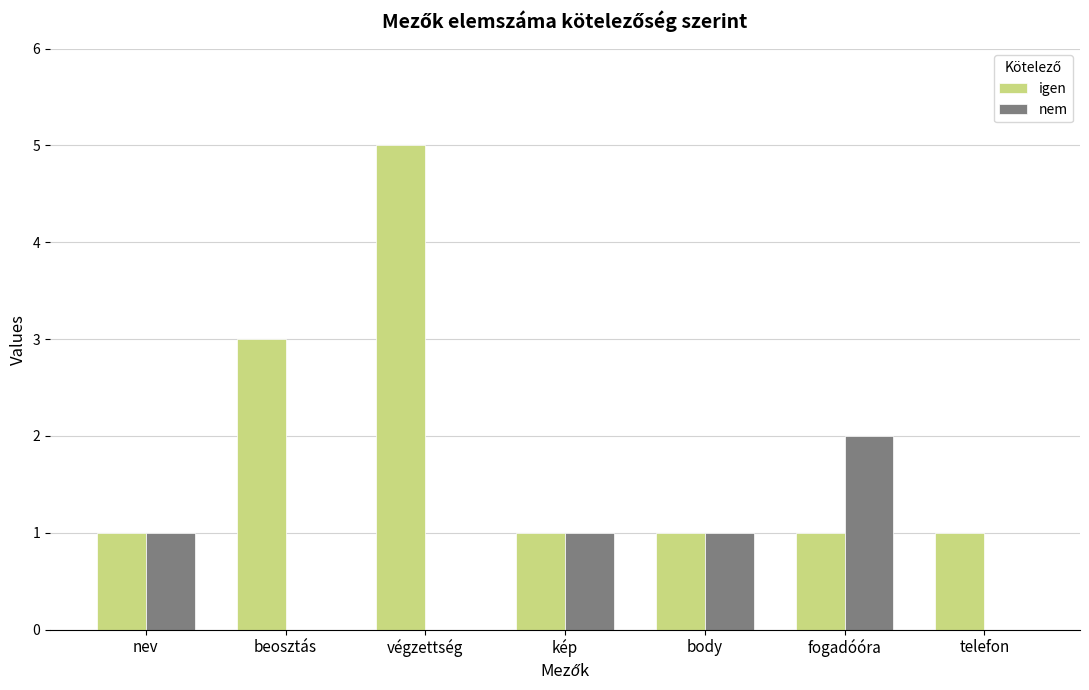

Which series has the largest total across all categories?

igen